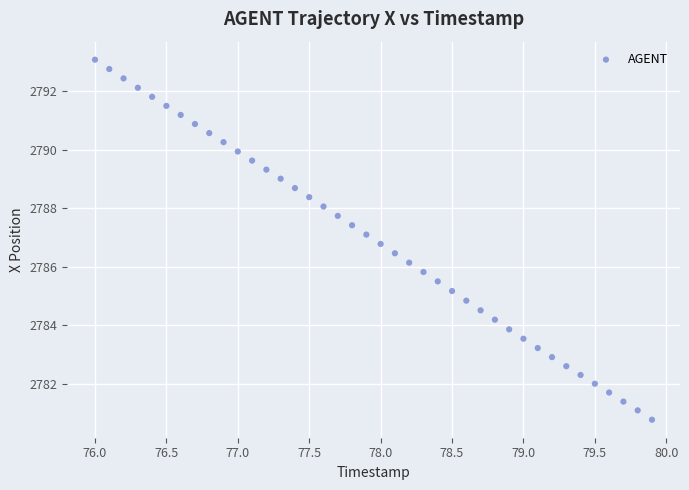

What is the range of X values (max minus min)?

3.9